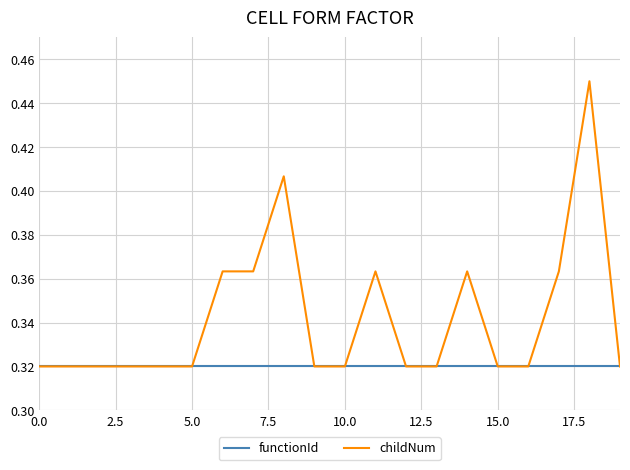

Does the chart display data point markers on the line(s)?

No